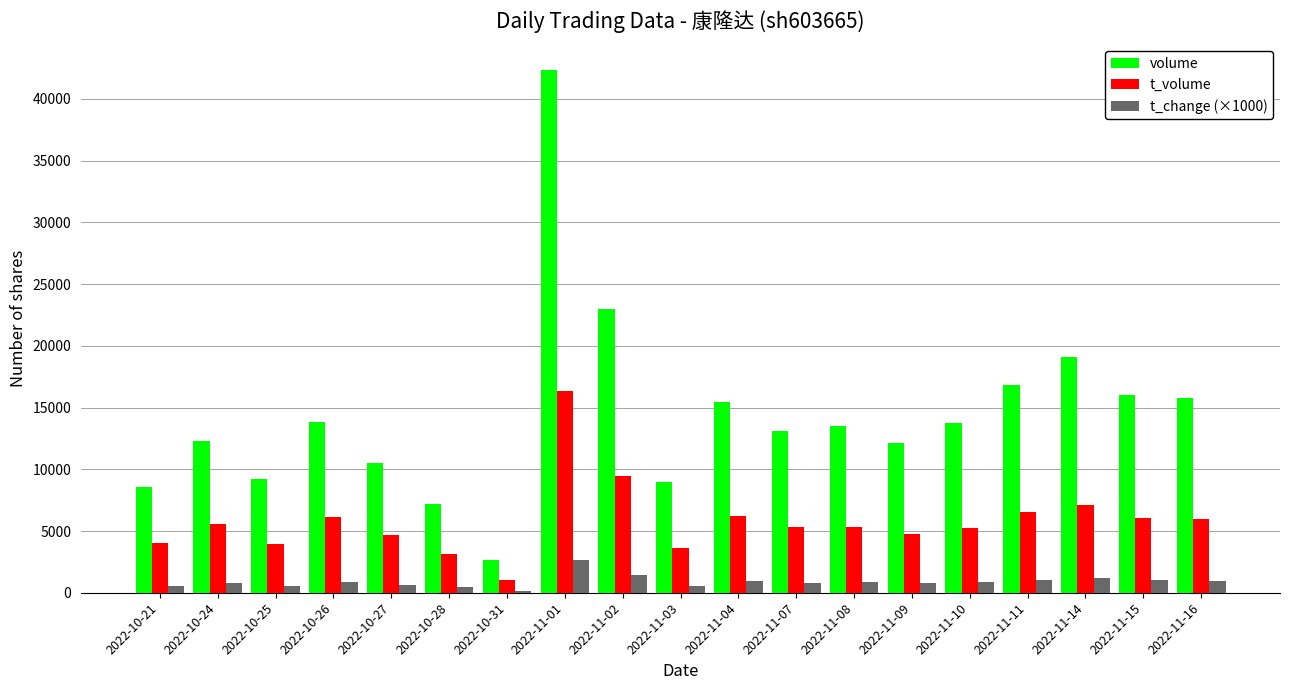

What are all the series names shown in the legend?

volume, t_volume, t_change (×1000)